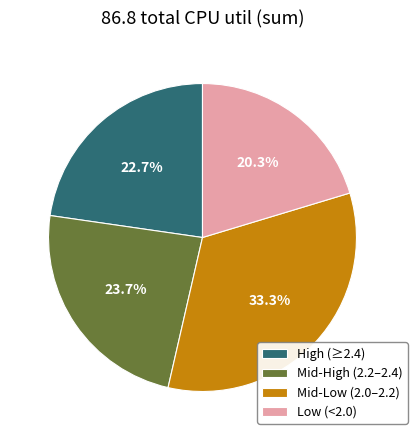

Is the sum of Mid-High (2.2–2.4) and Low (<2.0) greater than half?

No